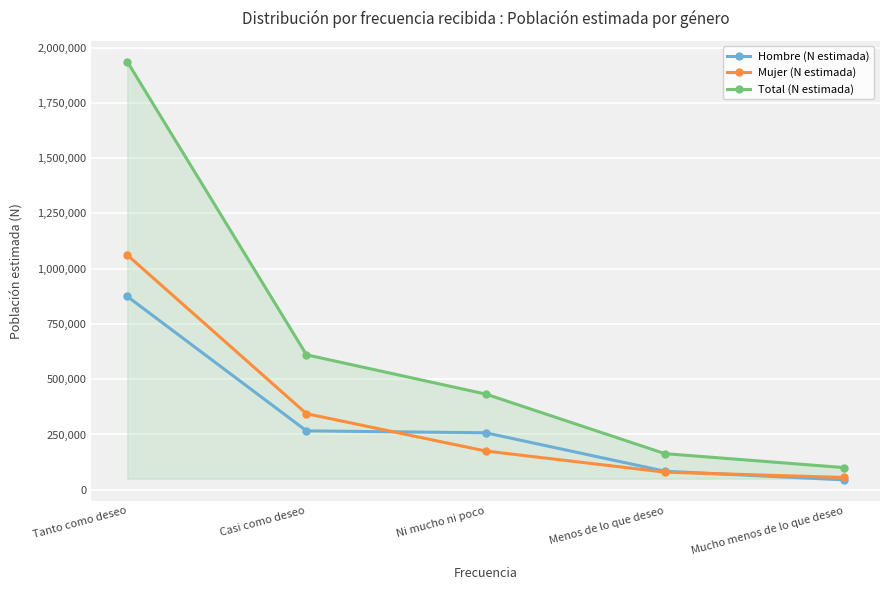

True or false: Total (N estimada) and Mujer (N estimada) cross at least once.

False